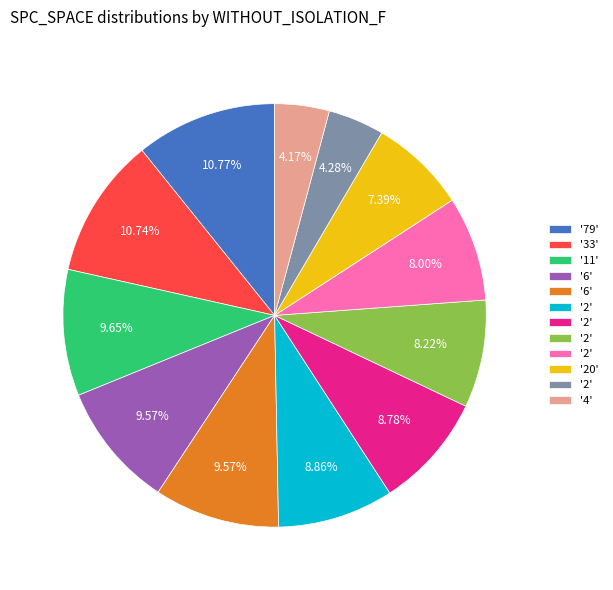

Does any single category account for the majority?

No